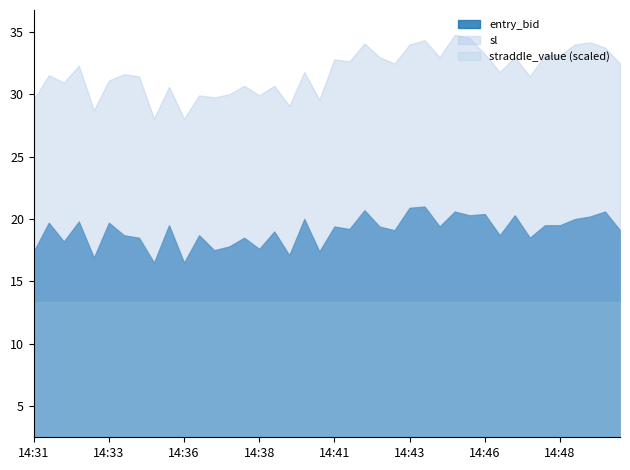

The value of entry_bid at 14:38 is 17.6. True or false?

True